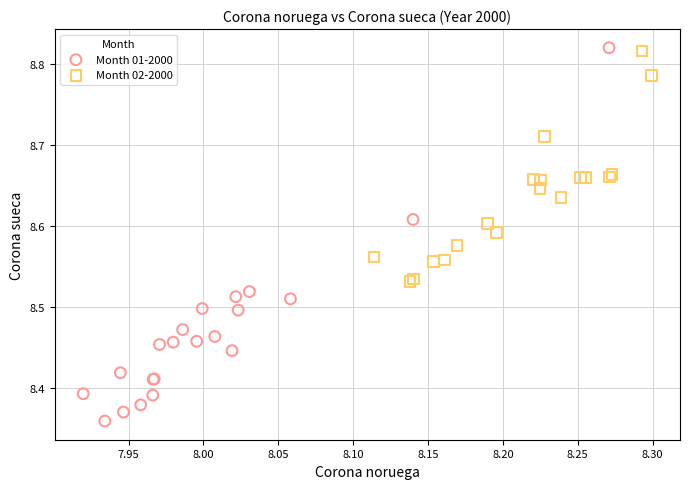

Which series has the widest spread of Y values?

Month 01-2000